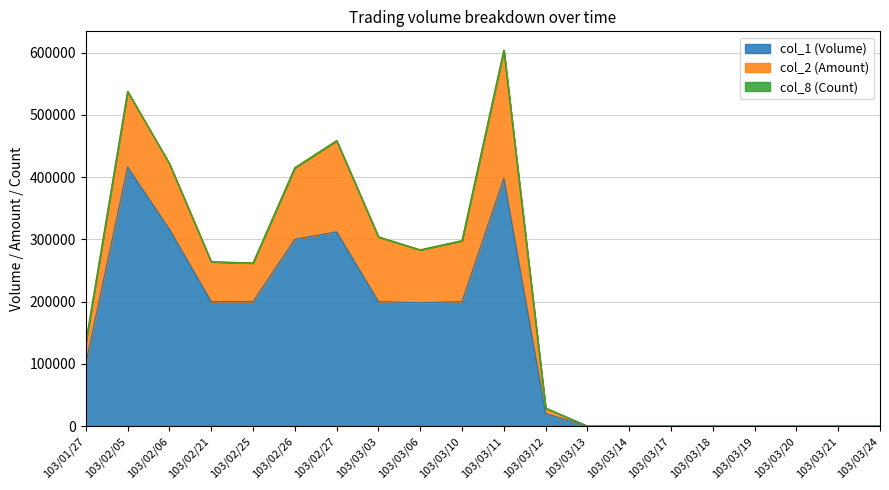

Reading right to left, transcribe all the data shown in this chart.

col_1 (Volume): 0	0	0	0	0	0	0	0	20000	398000	200000	198000	200000	312000	300000	200000	200000	316000	416000	100000
col_2 (Amount): 0	0	0	0	0	0	0	0	9000	205990	98000	85140	104000	146560	115080	62000	64000	105560	121670	34000
col_8 (Count): 0	0	0	0	0	0	0	0	1	3	2	1	1	6	5	1	1	8	7	1